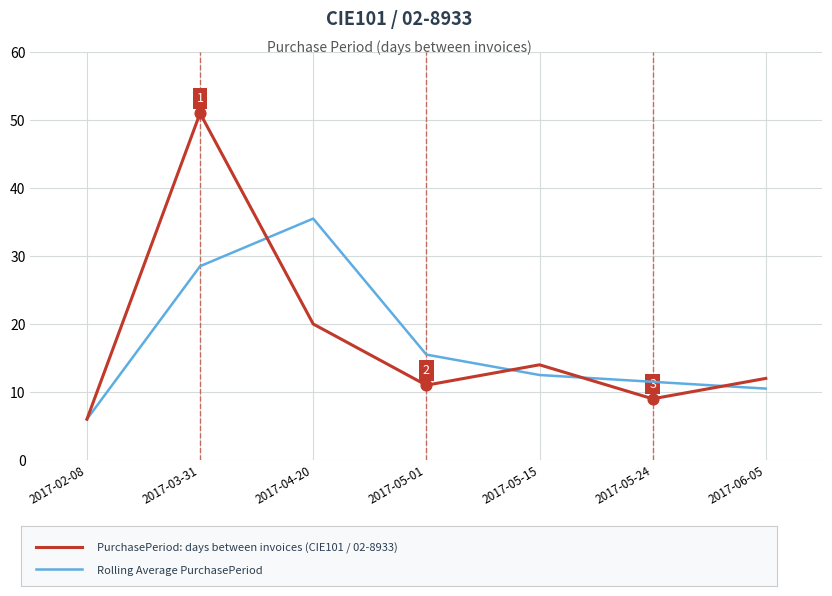

At which category is the sum across all series the highest?

2017-03-31